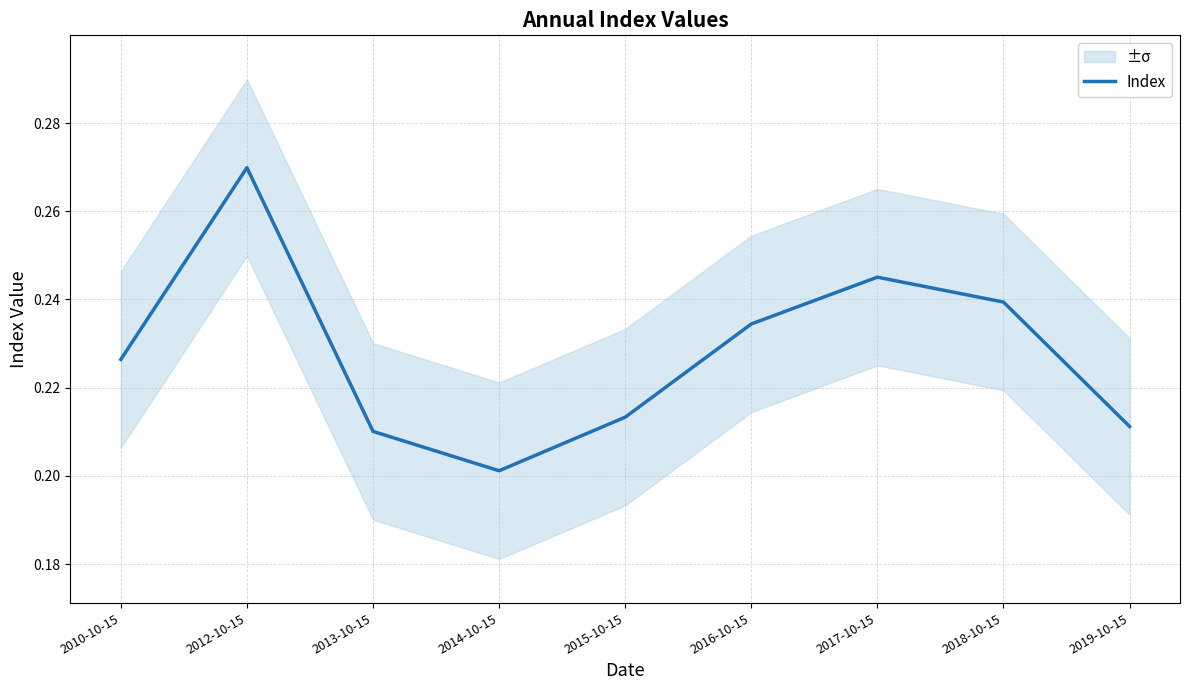

Reading right to left, extract all data points from this chart.

0.2	0.2	0.2	0.2	0.2	0.2	0.2	0.3	0.2